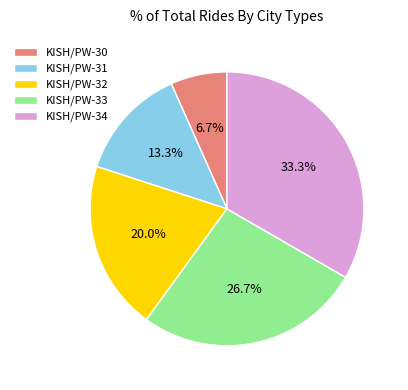

Which has a higher value, KISH/PW-34 or KISH/PW-30?

KISH/PW-34